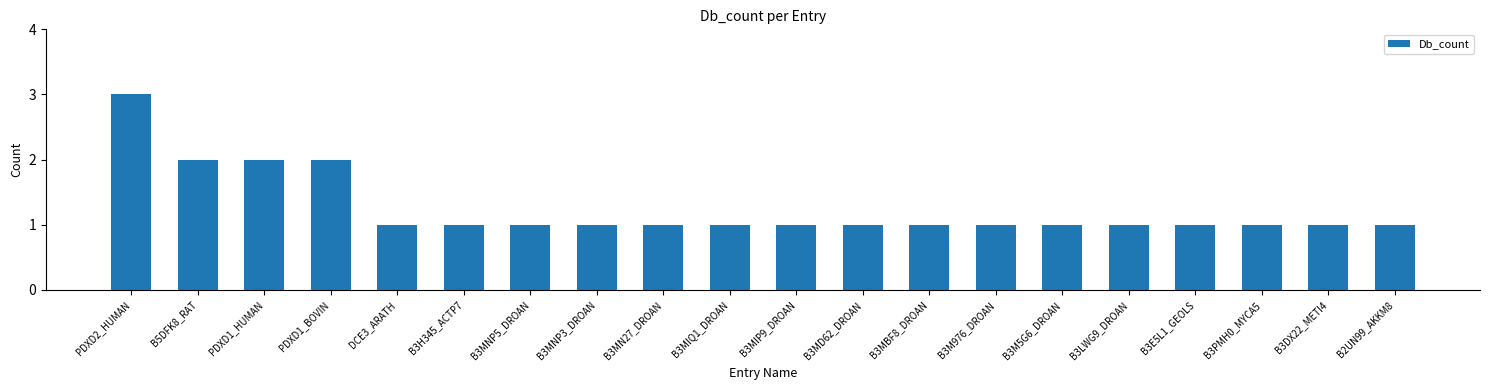

What position from the left is B3H345_ACTP7?

6